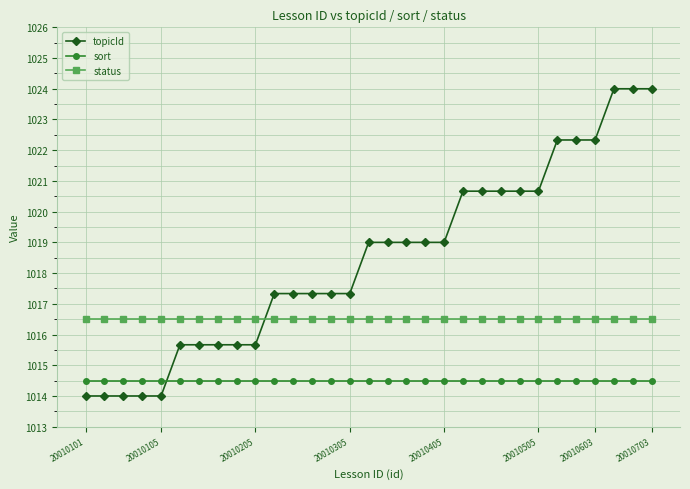

Which series has the widest spread of values?

topicId